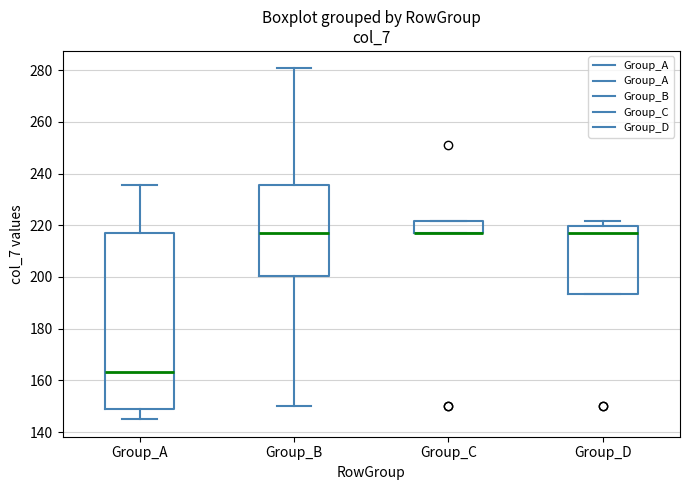

Comparing the boxes themselves (not the whiskers), which one is the tallest?

Group_A